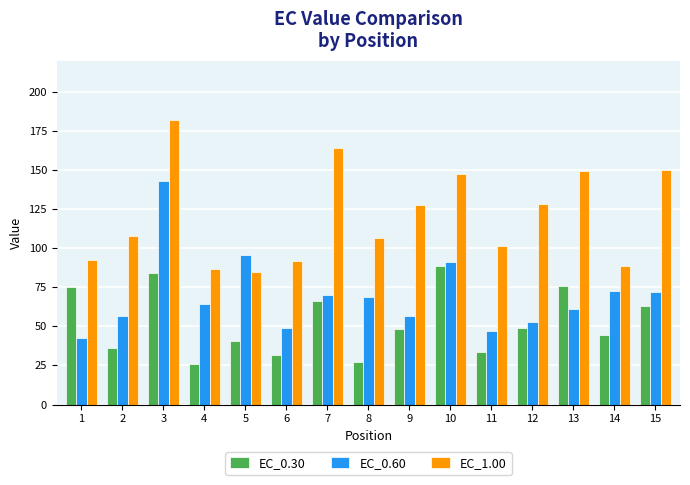

Does the chart contain any negative values?

No